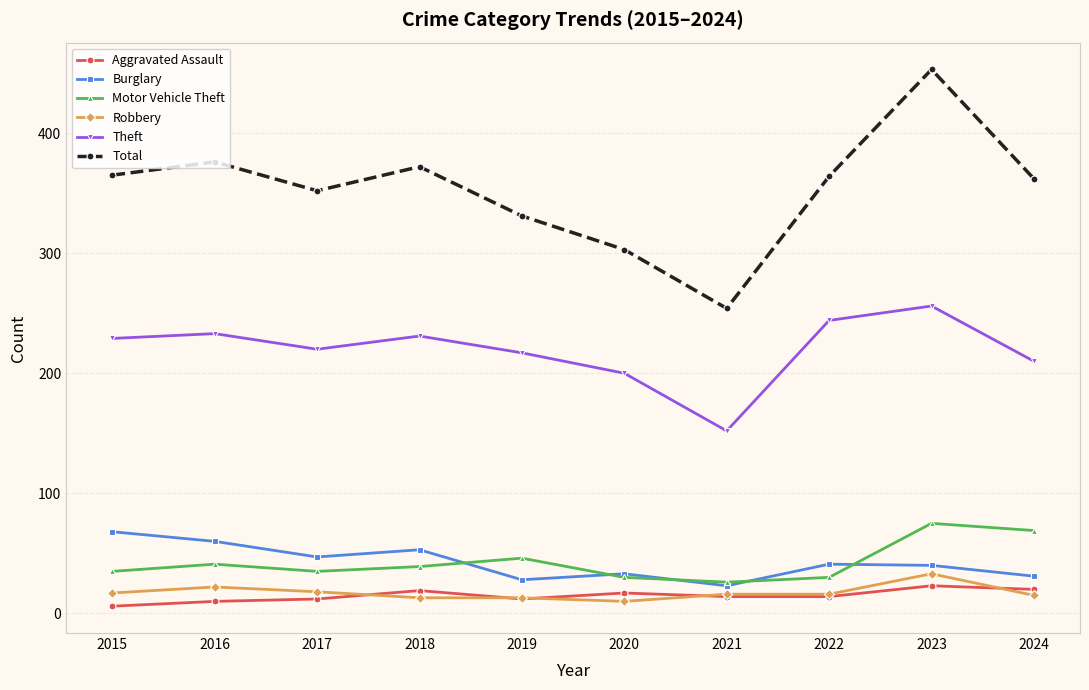

What is the difference between the second highest and minimum values in the Burglary series?

37